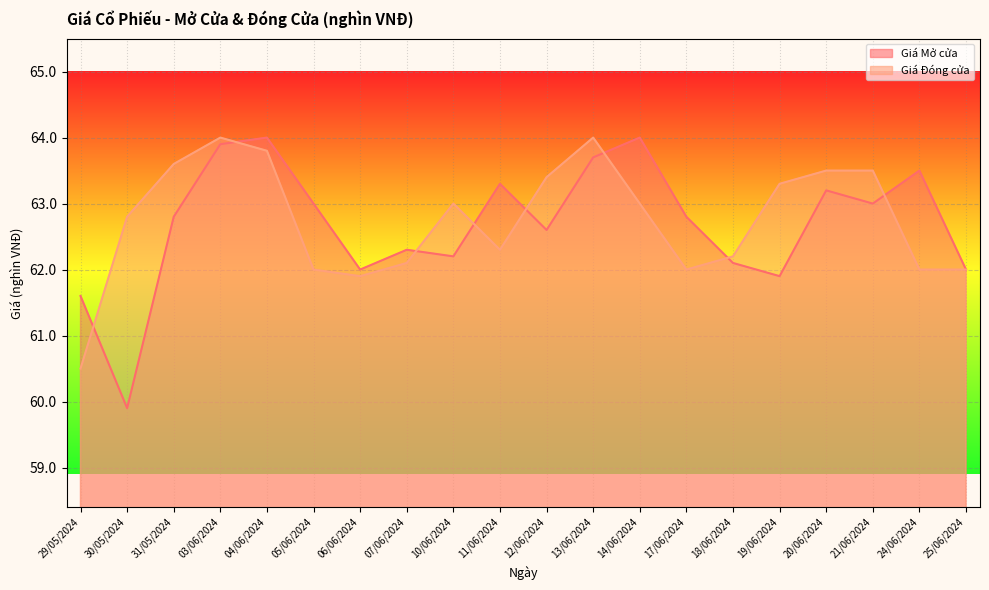

Reading right to left, transcribe all the data shown in this chart.

Giá Mở cửa: 25/06/2024=62.0	24/06/2024=63.5	21/06/2024=63.0	20/06/2024=63.2	19/06/2024=61.9	18/06/2024=62.1	17/06/2024=62.8	14/06/2024=64.0	13/06/2024=63.7	12/06/2024=62.6	11/06/2024=63.3	10/06/2024=62.2	07/06/2024=62.3	06/06/2024=62.0	05/06/2024=63.0	04/06/2024=64.0	03/06/2024=63.9	31/05/2024=62.8	30/05/2024=59.9	29/05/2024=61.6
Giá Đóng cửa: 25/06/2024=62.0	24/06/2024=62.0	21/06/2024=63.5	20/06/2024=63.5	19/06/2024=63.3	18/06/2024=62.2	17/06/2024=62.0	14/06/2024=63.0	13/06/2024=64.0	12/06/2024=63.4	11/06/2024=62.3	10/06/2024=63.0	07/06/2024=62.1	06/06/2024=61.9	05/06/2024=62.0	04/06/2024=63.8	03/06/2024=64.0	31/05/2024=63.6	30/05/2024=62.8	29/05/2024=60.5